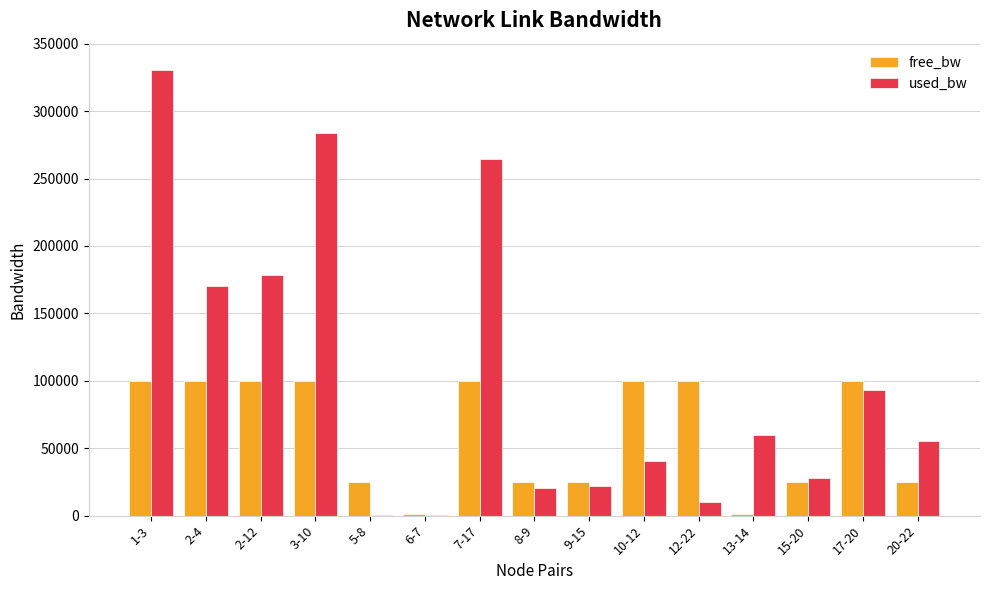

Which series has the largest total across all categories?

used_bw